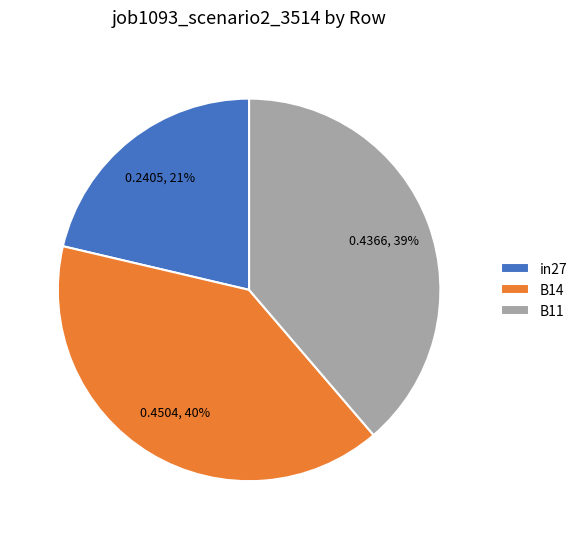

How many slices are in this pie chart?

3